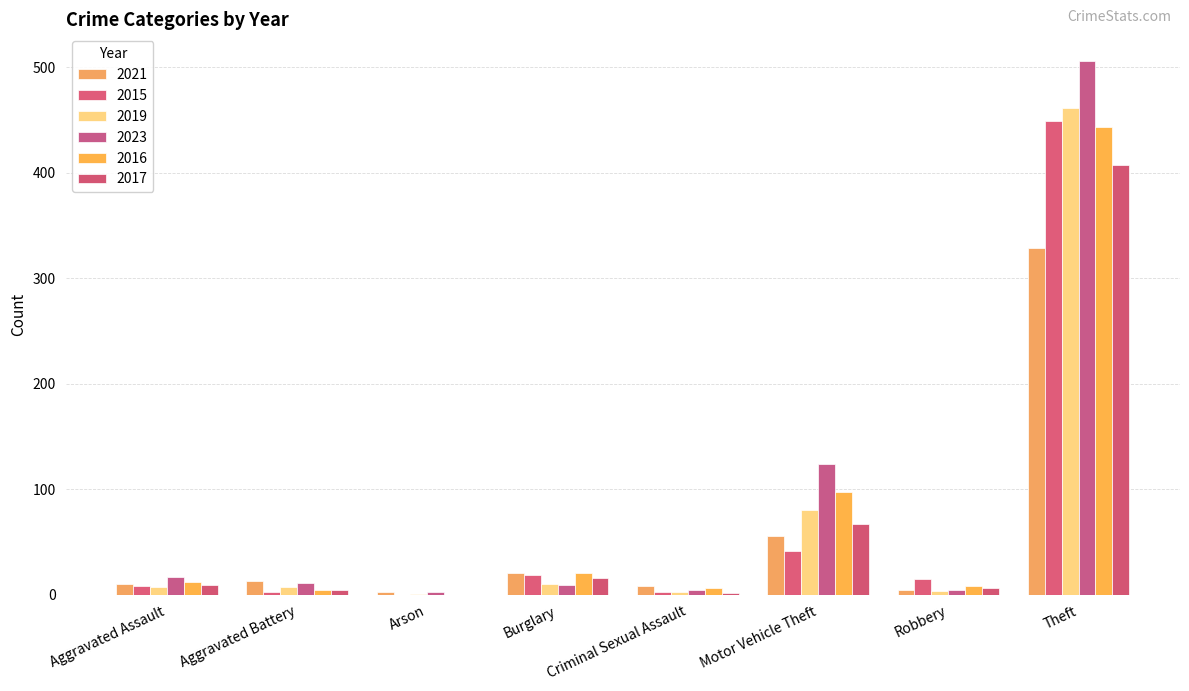

True or false: 2016 has a value of 8 at Robbery.

True